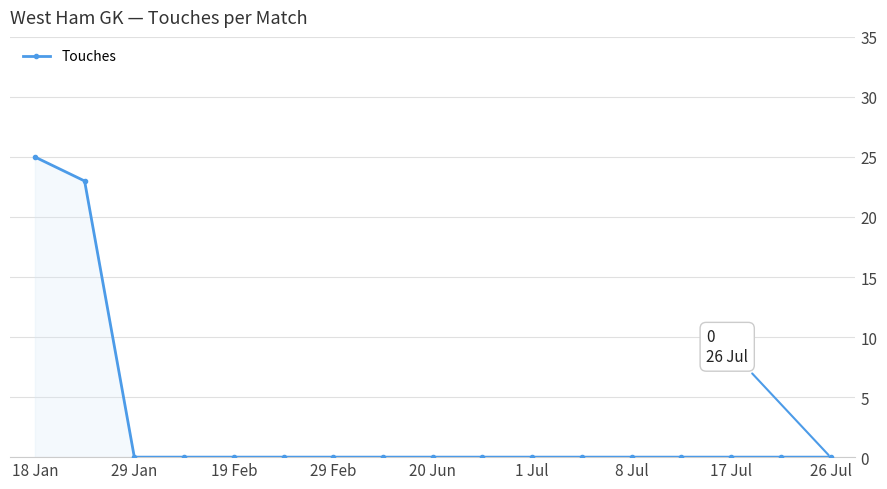

What is the maximum value shown in the chart?

25